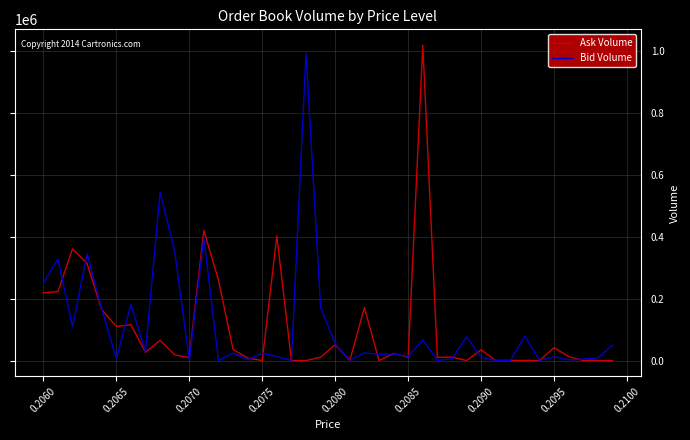

What is the total value across all series at 0.2060?

468290.0